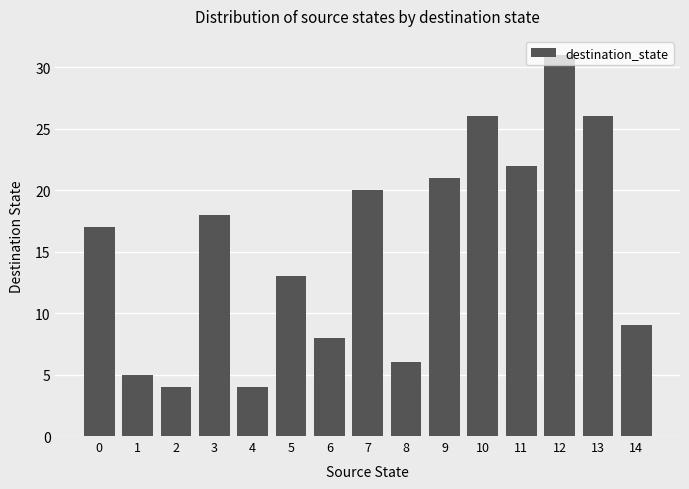

Read the value at 0, to the nearest 5.

15